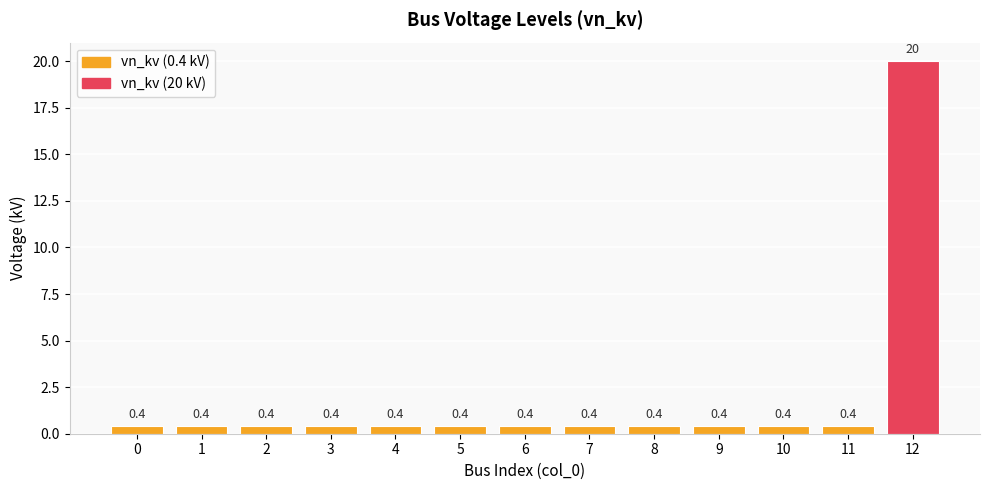

What is the minimum value shown in the chart?

0.4